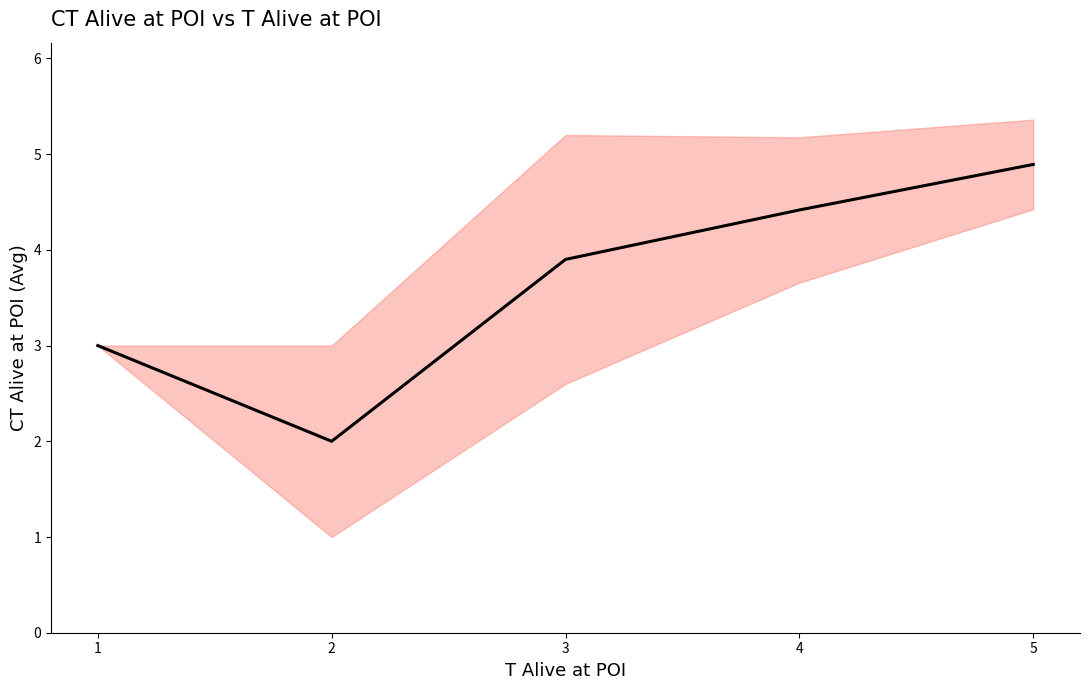

What is the difference between the values at 4 and 1?

1.4